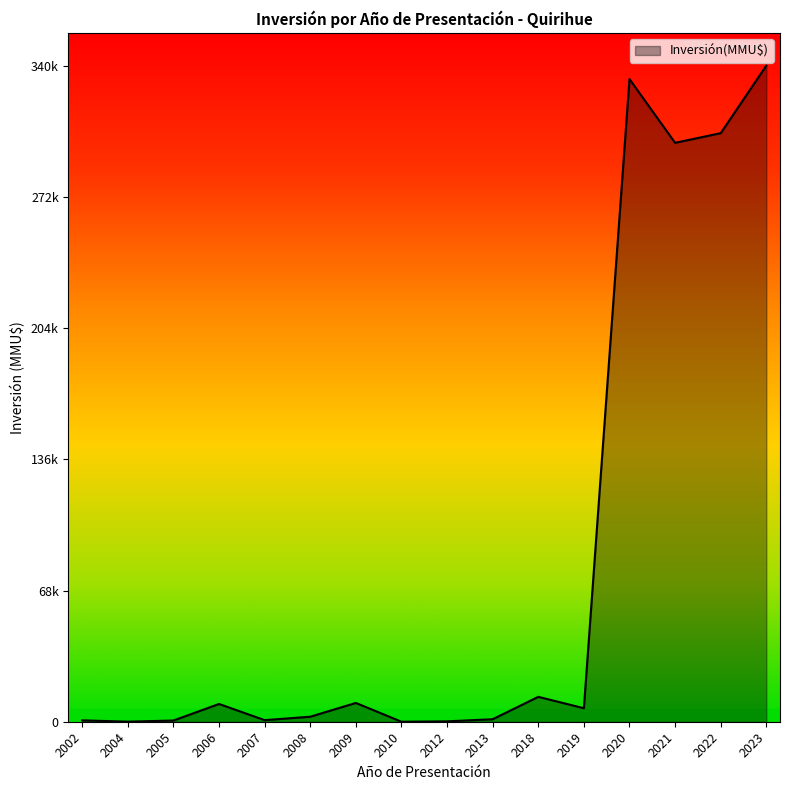

Does the chart have visible grid lines?

No